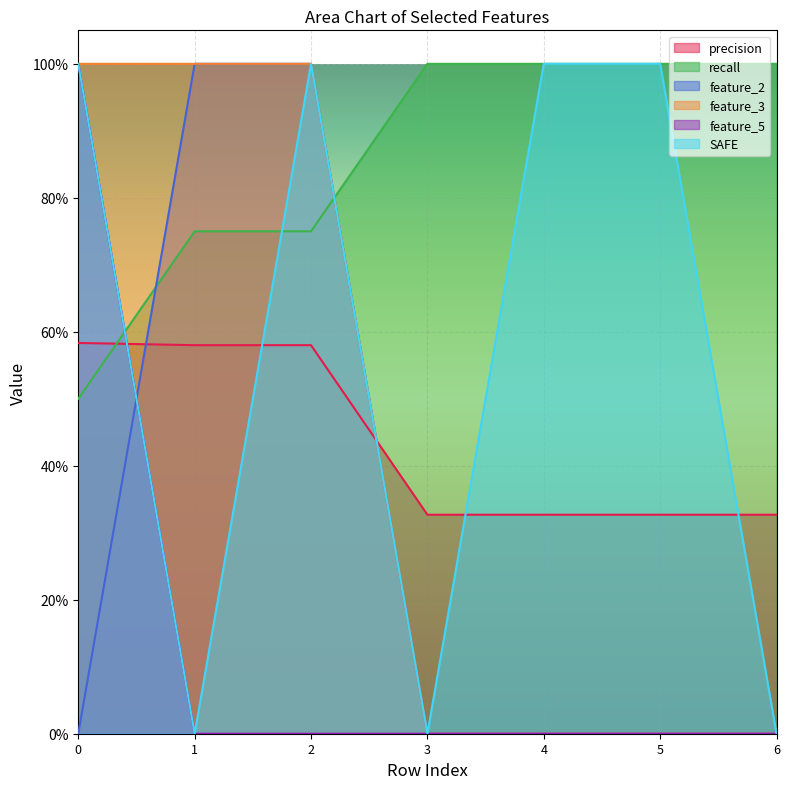

True or false: feature_2 and SAFE cross at least once.

True